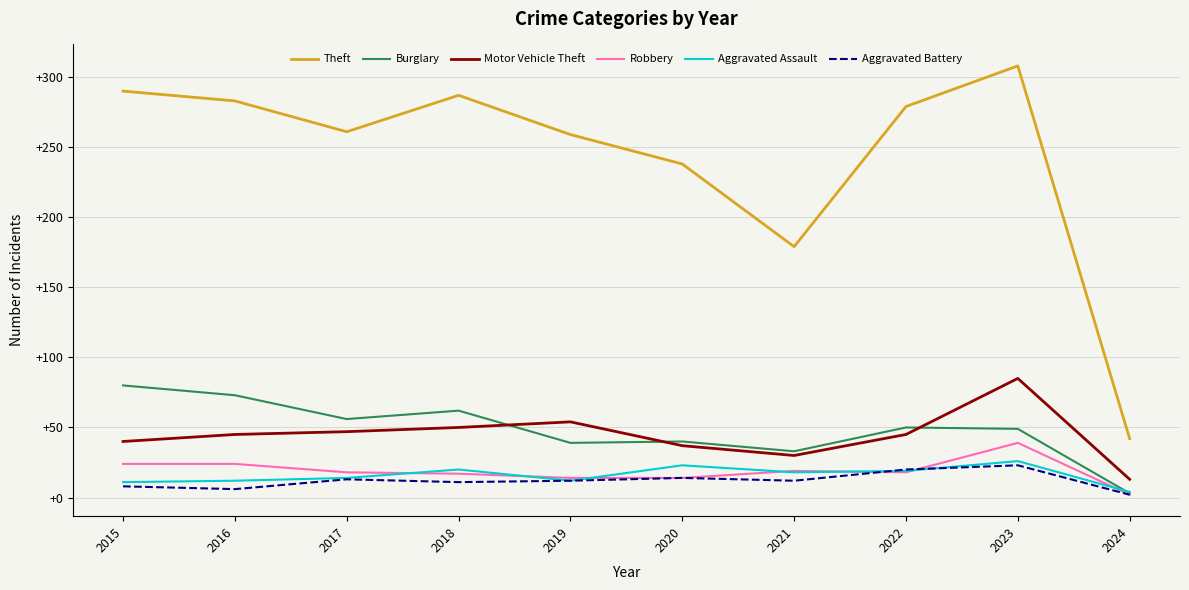

Which series has the widest spread of values?

Theft